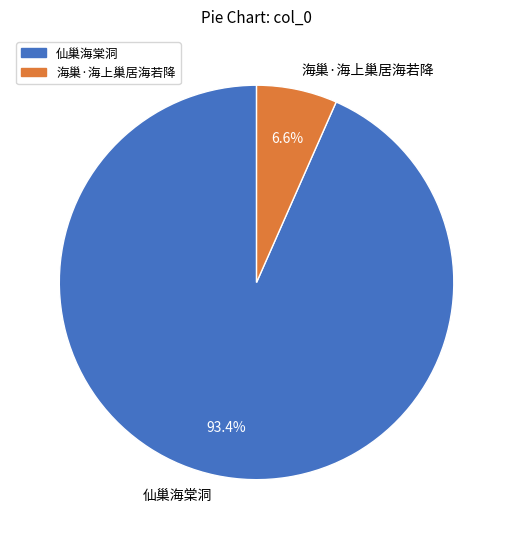

Is it true that 海巢·海上巢居海若降 is 1% of the pie?

False